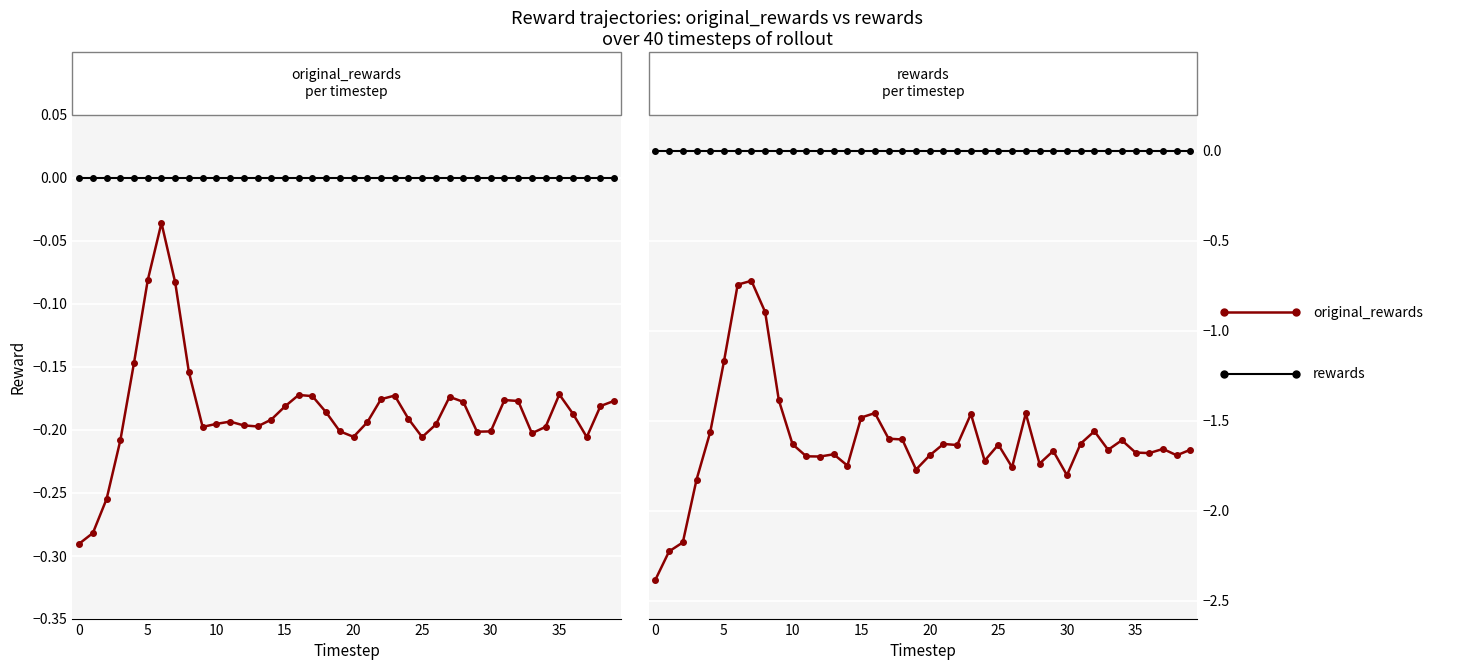

Is the value of original_rewards at 18 greater than the value of original_rewards (ref line) at 13?

No